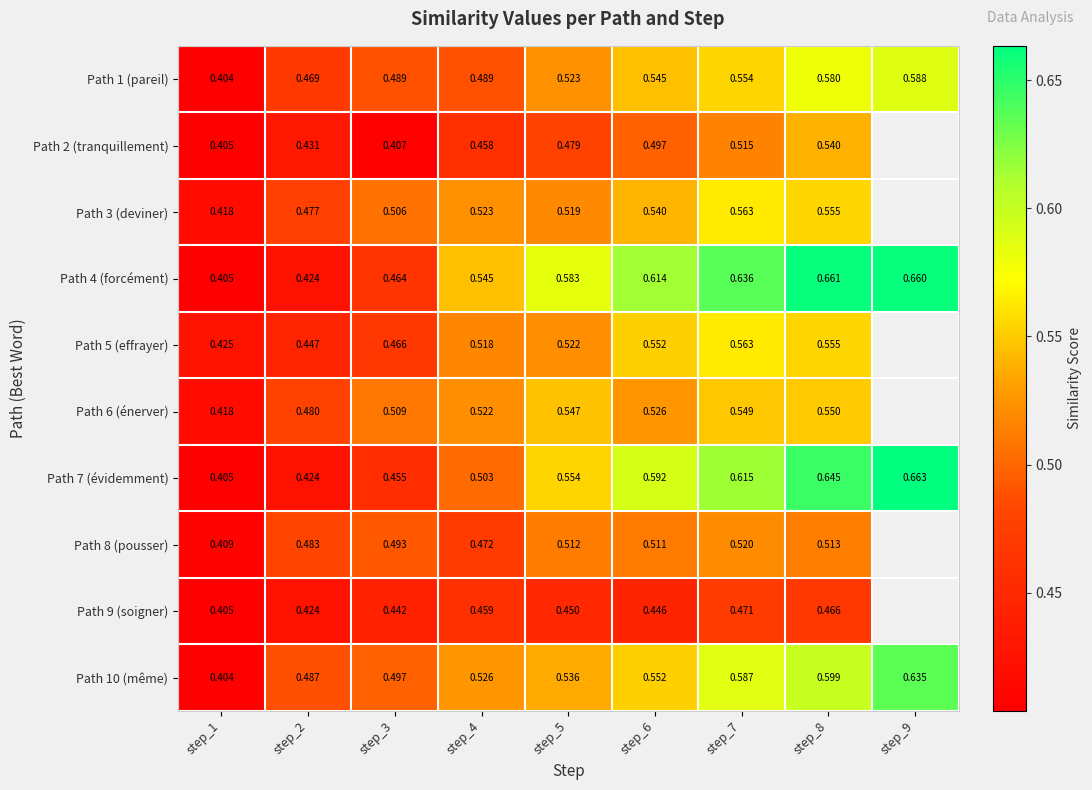

Is the value of Path 1 (pareil) at step_5 greater than the value of Path 9 (soigner) at step_2?

Yes